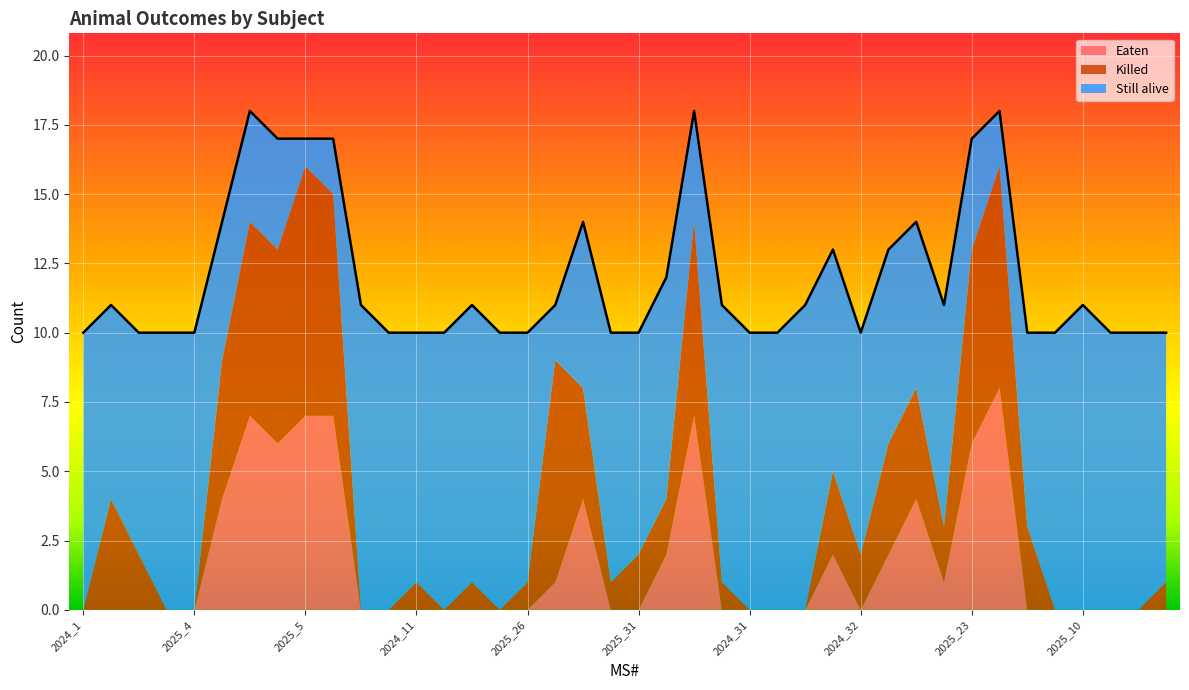

How many data points in Eaten are above 0?

15